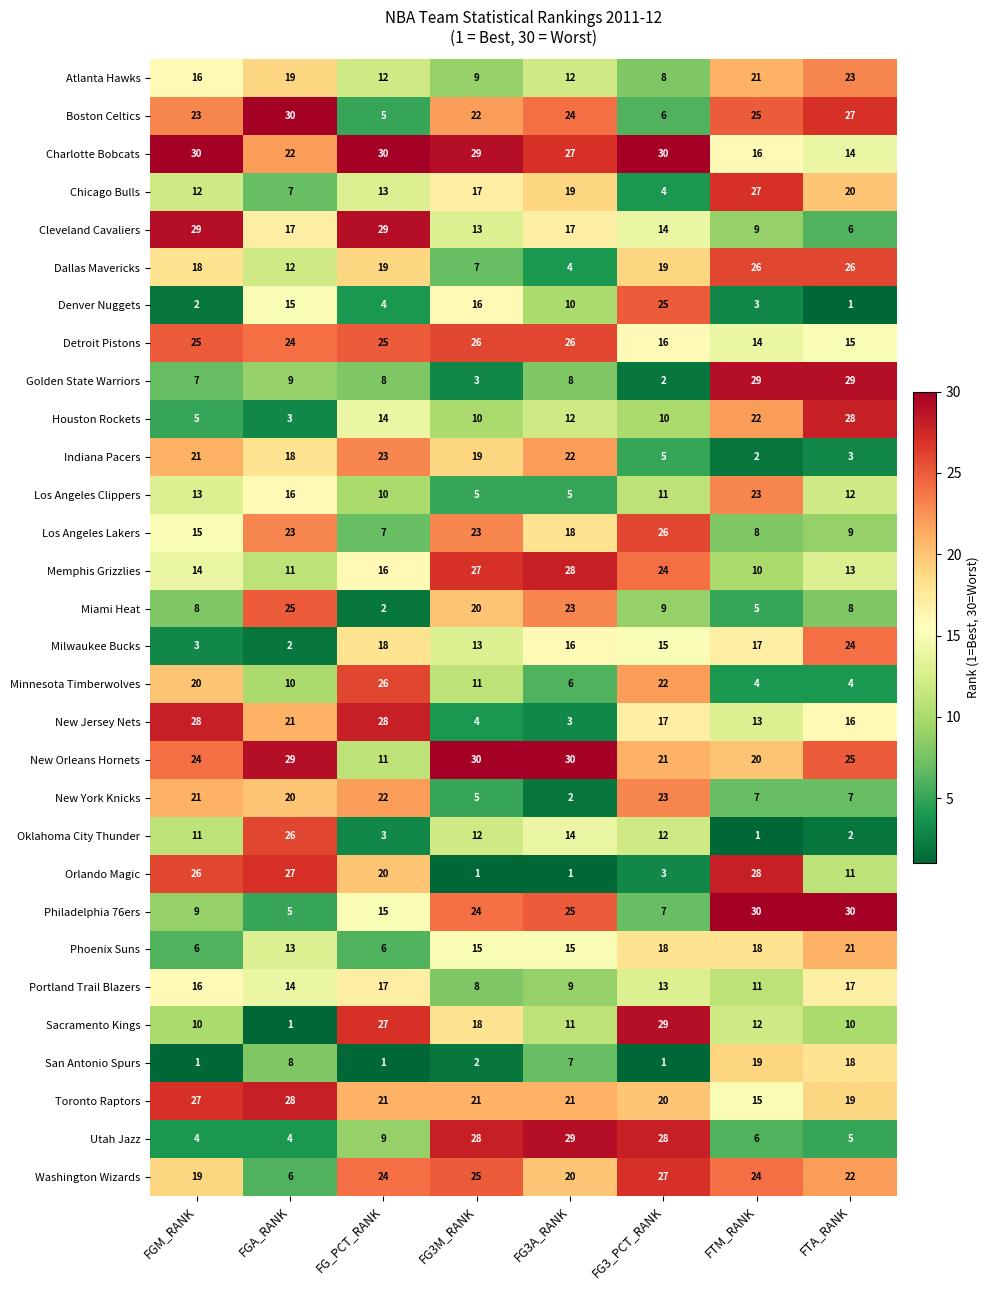

At FTM_RANK, list the series in order from largest to smallest.

Philadelphia 76ers, Golden State Warriors, Orlando Magic, Chicago Bulls, Dallas Mavericks, Boston Celtics, Washington Wizards, Los Angeles Clippers, Houston Rockets, Atlanta Hawks, New Orleans Hornets, San Antonio Spurs, Phoenix Suns, Milwaukee Bucks, Charlotte Bobcats, Toronto Raptors, Detroit Pistons, New Jersey Nets, Sacramento Kings, Portland Trail Blazers, Memphis Grizzlies, Cleveland Cavaliers, Los Angeles Lakers, New York Knicks, Utah Jazz, Miami Heat, Minnesota Timberwolves, Denver Nuggets, Indiana Pacers, Oklahoma City Thunder